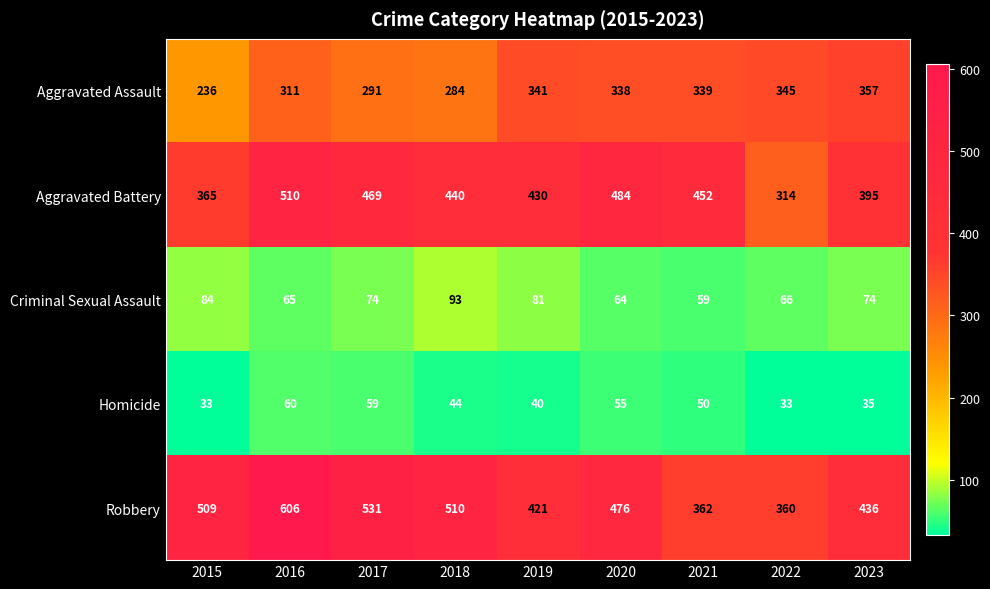

Which series changed the most between 2016 and 2023?

Robbery